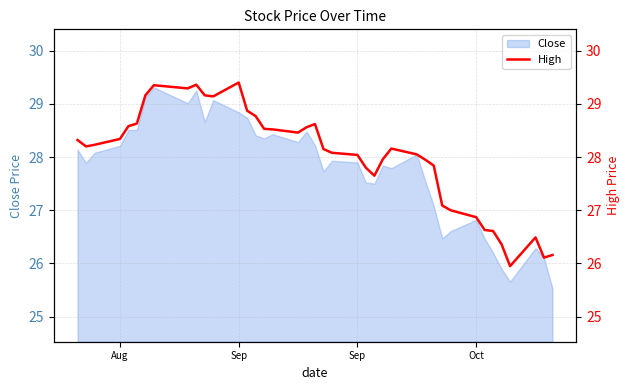

What is the difference between the second highest and minimum values?

3.4